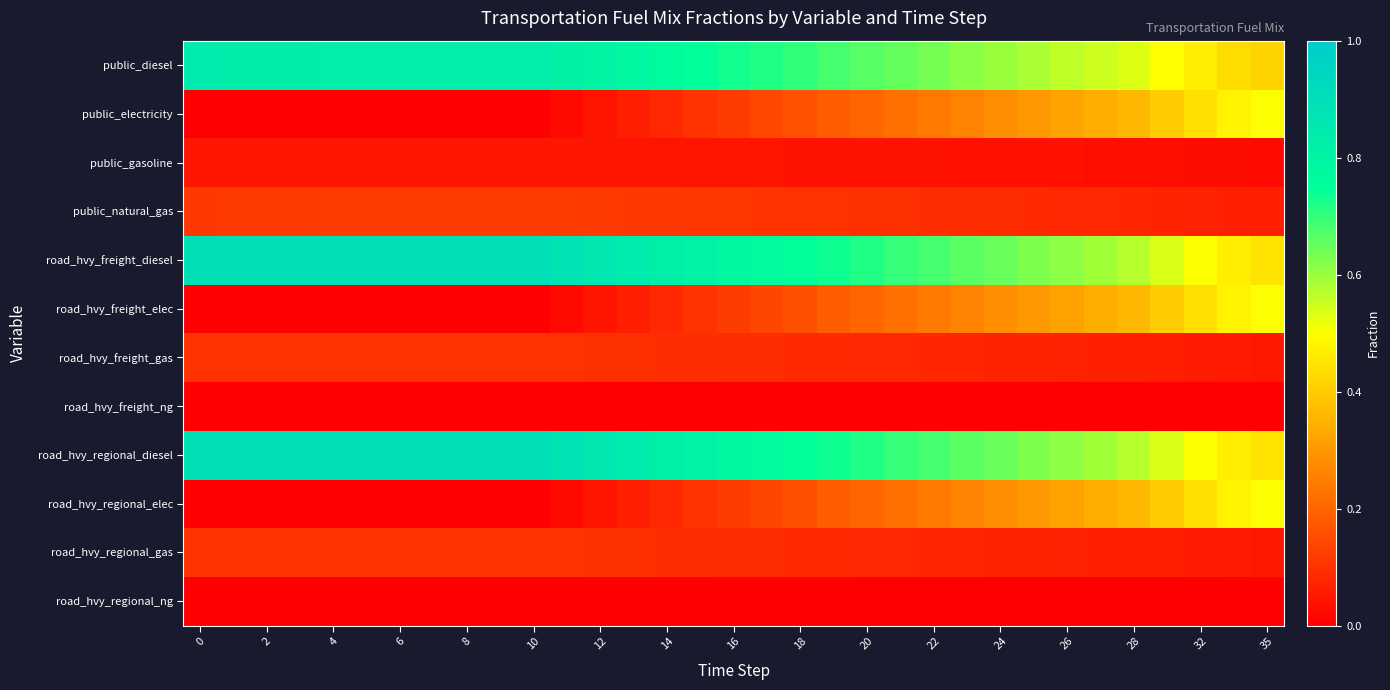

Which series has the largest total across all categories?

road_hvy_freight_diesel